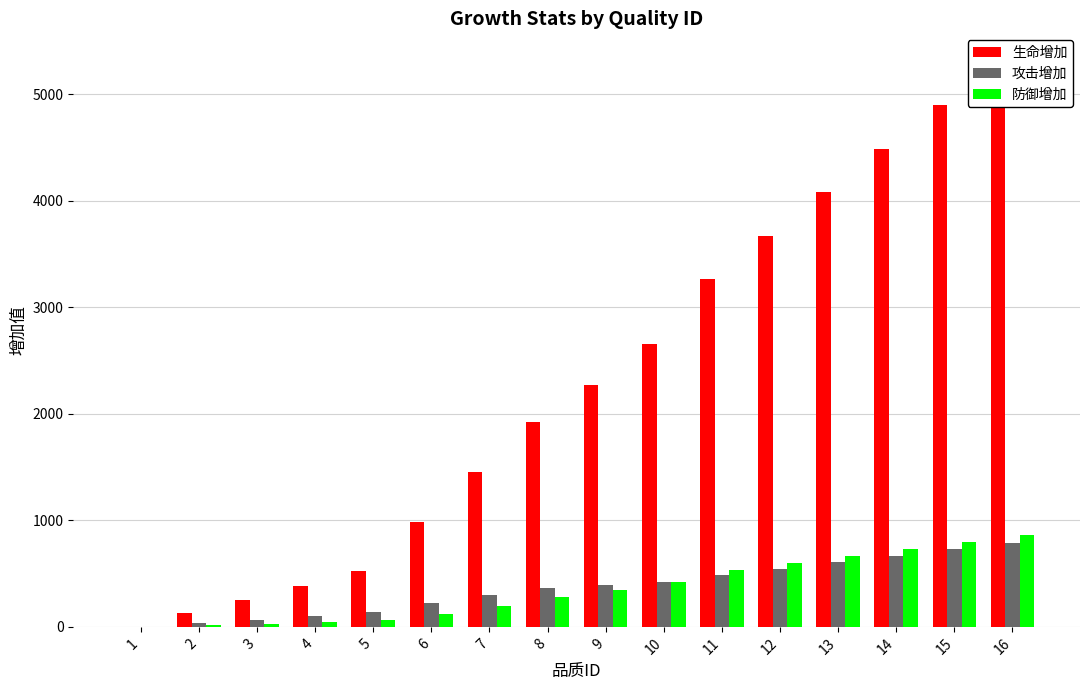

True or false: 攻击增加 has a value of 303 at 7.

True